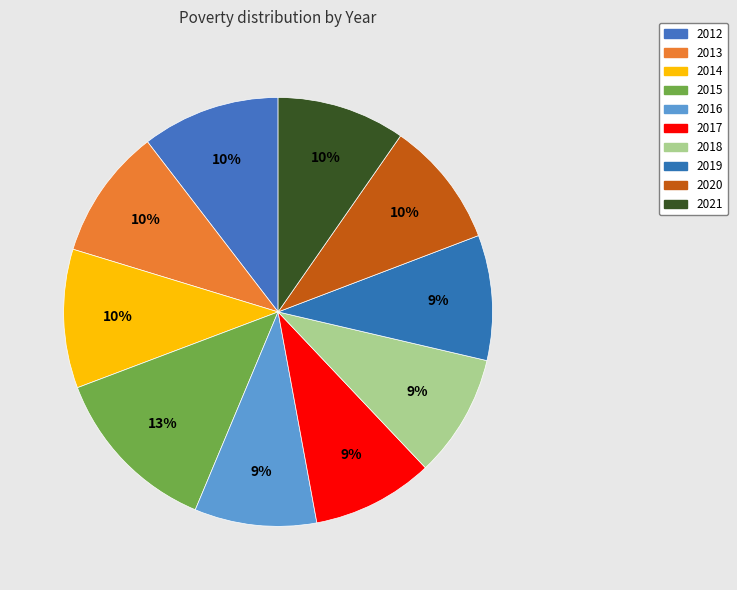

What is the largest slice in the pie chart?

2015